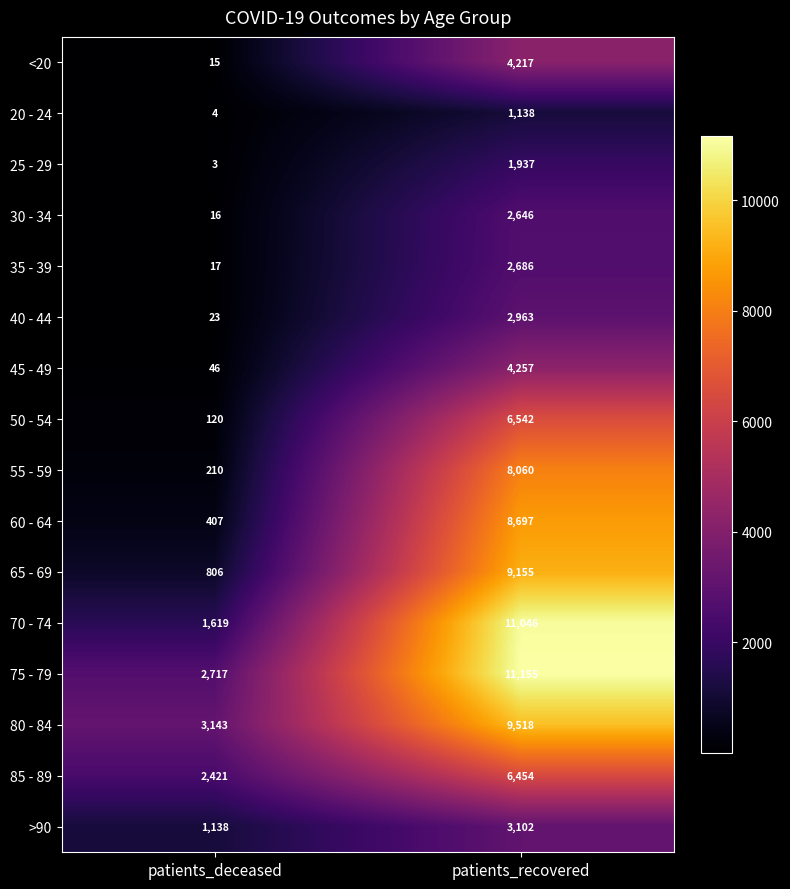

List the series in order of their peak value, highest first.

75 - 79, 70 - 74, 80 - 84, 65 - 69, 60 - 64, 55 - 59, 50 - 54, 85 - 89, 45 - 49, <20, >90, 40 - 44, 35 - 39, 30 - 34, 25 - 29, 20 - 24